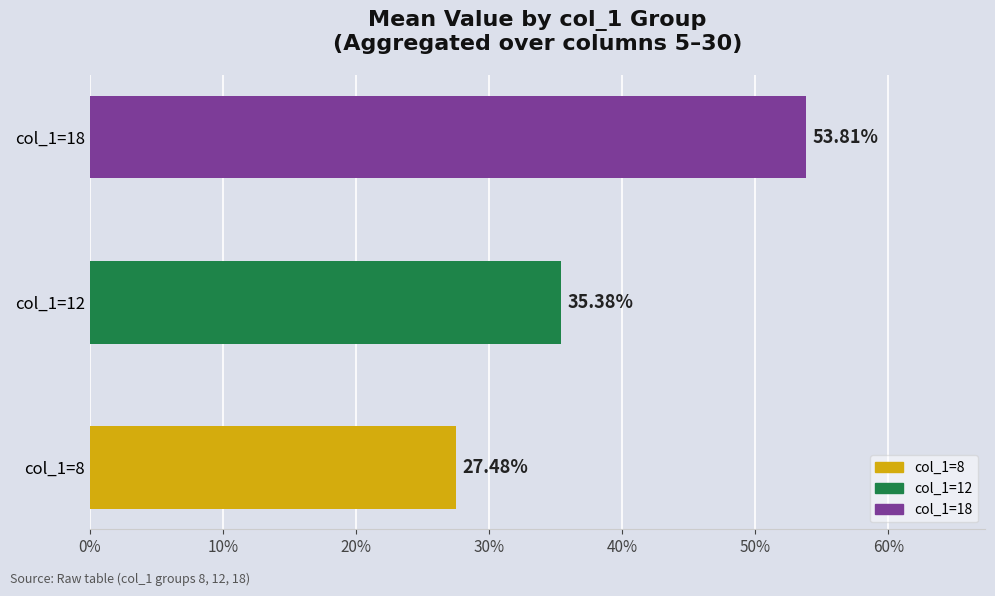

Which series has the largest range (max minus min)?

col_1=18